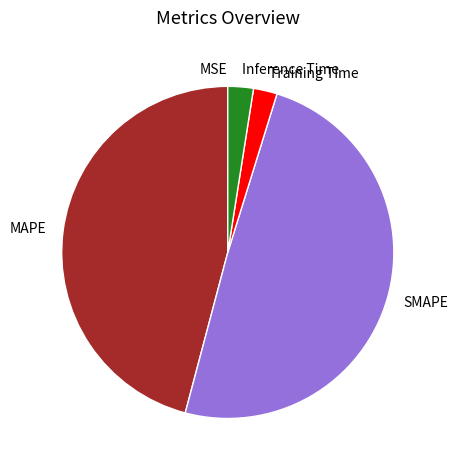

What is the ratio of the value at SMAPE to the value at MAPE?

1.1